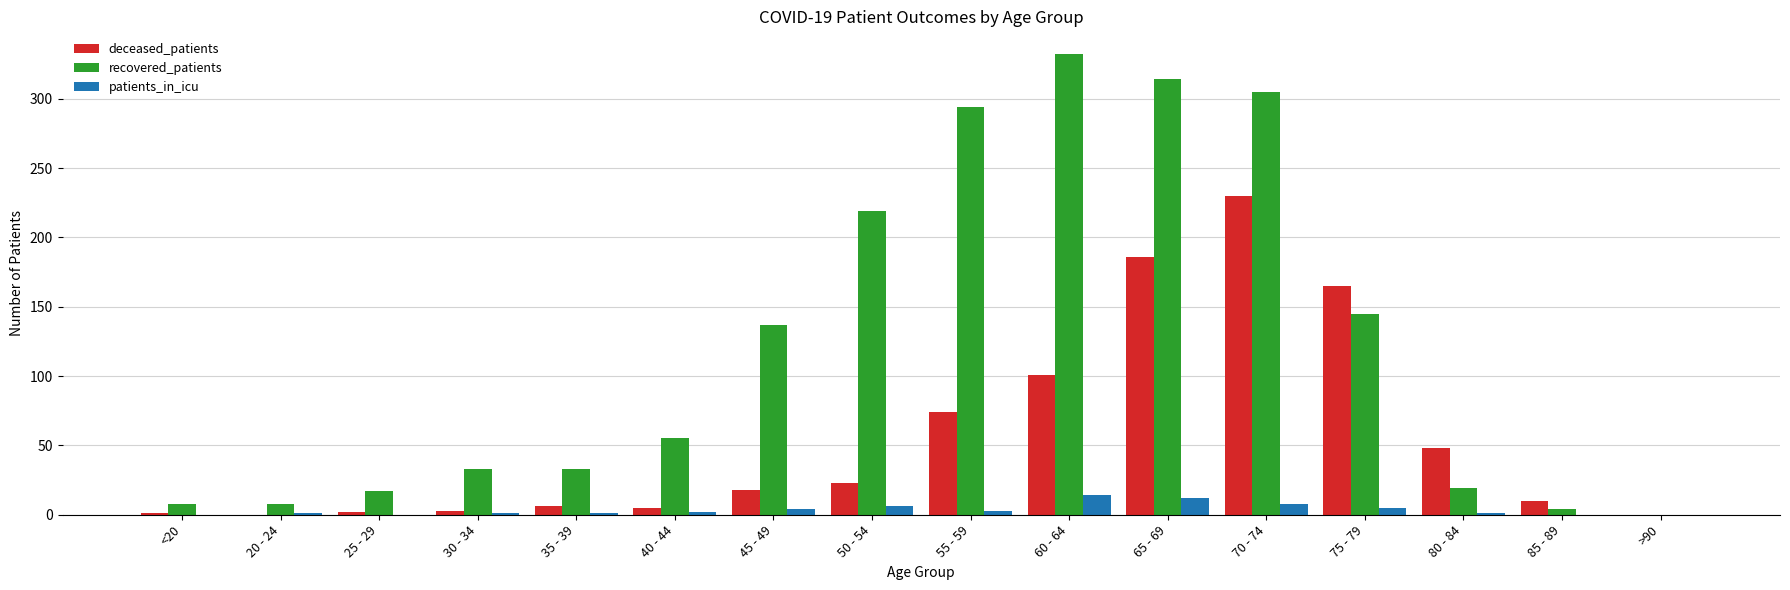

What is the greatest value displayed?

332